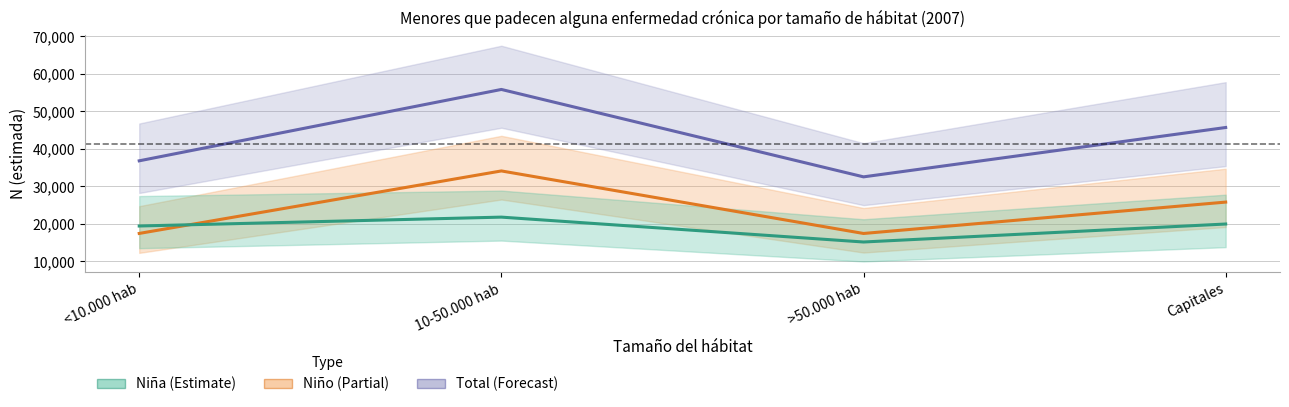

Is the value of Niño at Capitales greater than the value of Total at <10.000 hab?

No